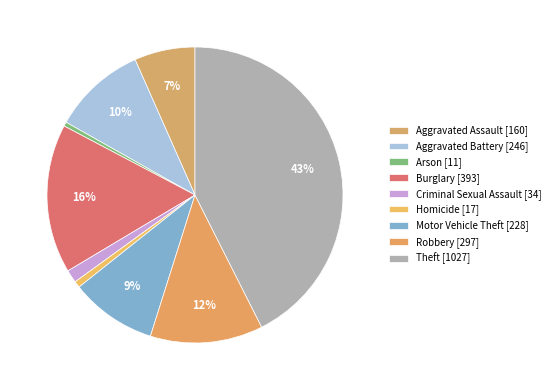

Count the number of slices in the pie.

9